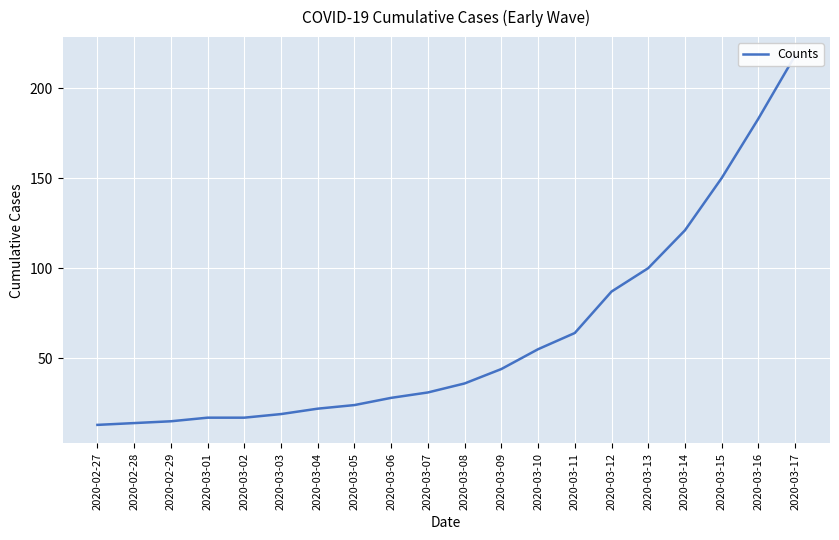

What is the approximate value at 2020-03-09?

44